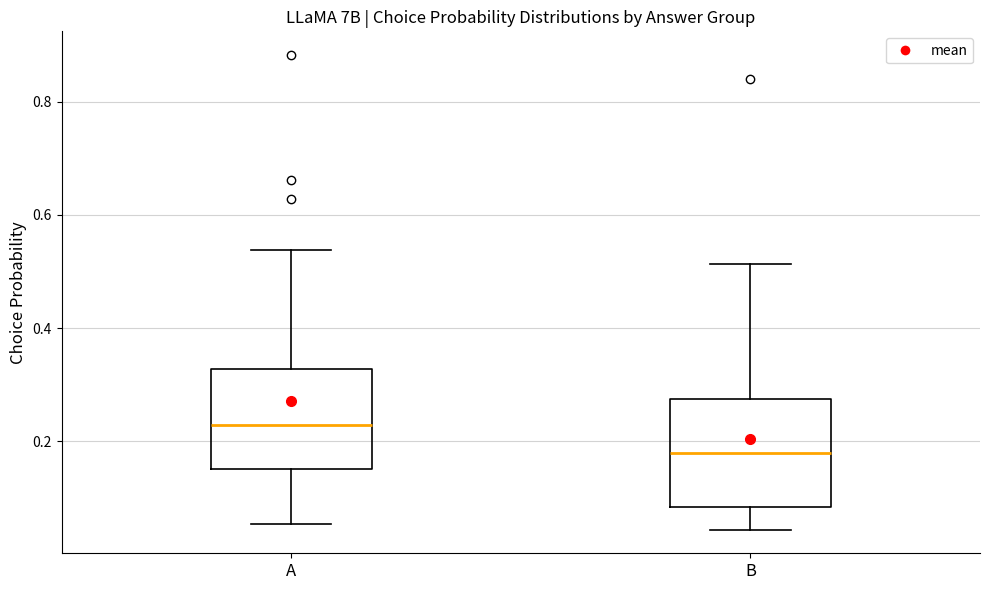

Where does the upper whisker of the box for B end on the y-axis? The values are not printed on the chart, so give them approximately, as read against the axis.

0.52